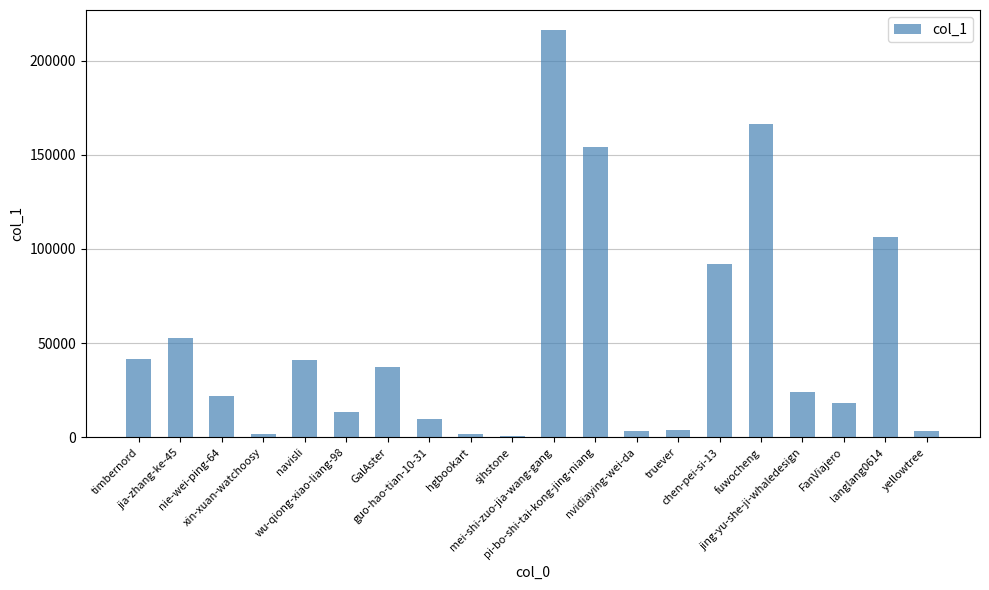

What is the value of the 13th bar from the left?

3377